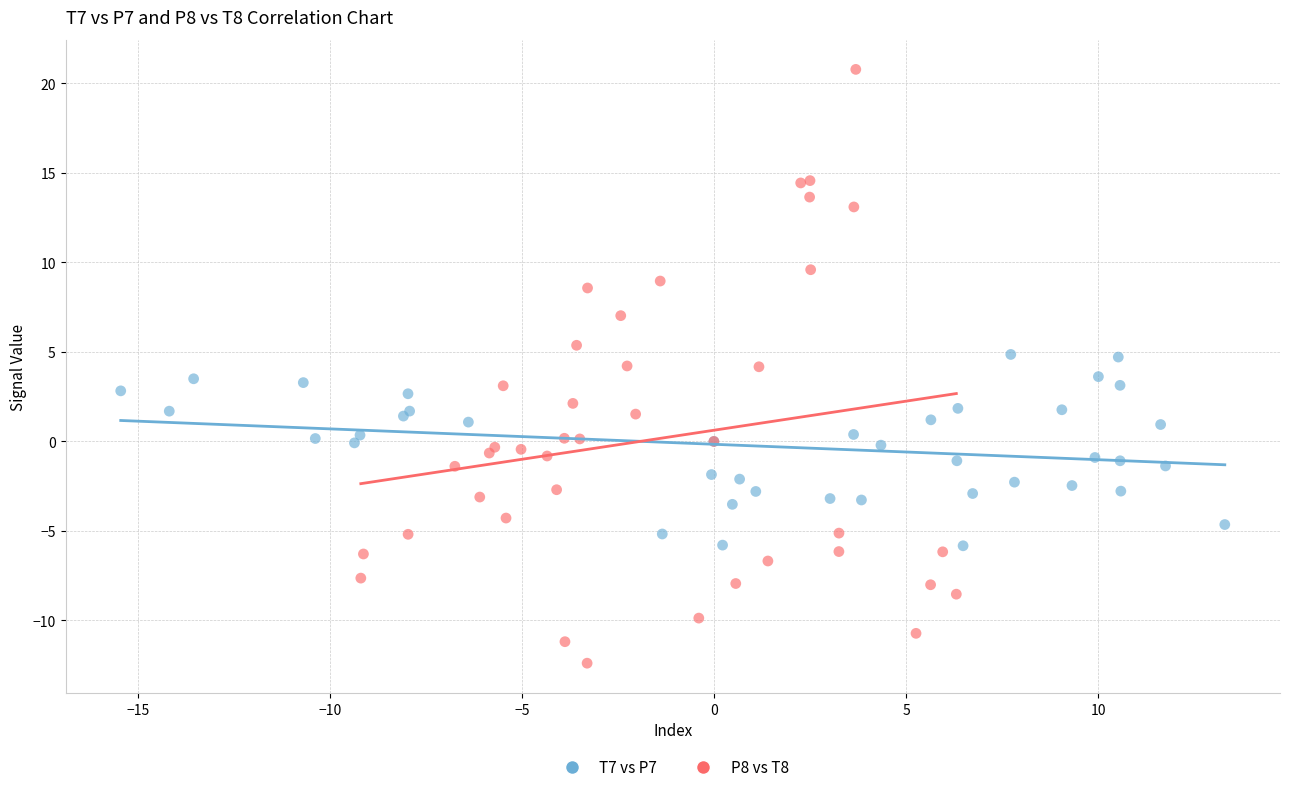

Which series contains the lowest Y value?

P8 vs T8